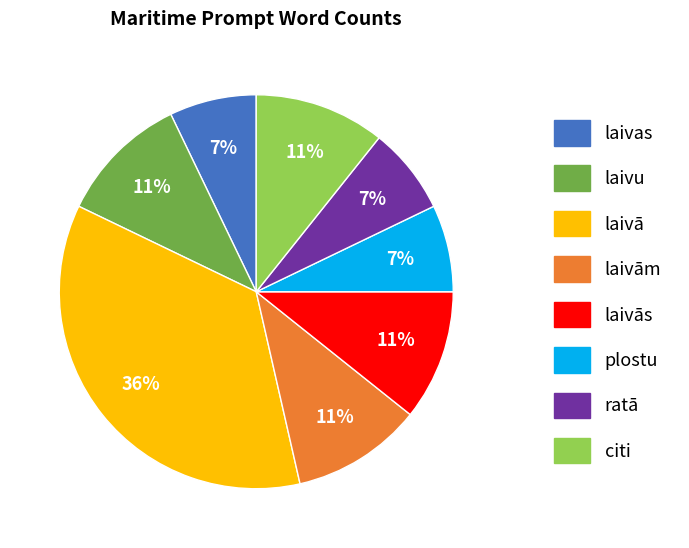

Which category has the biggest portion of the pie?

laivā